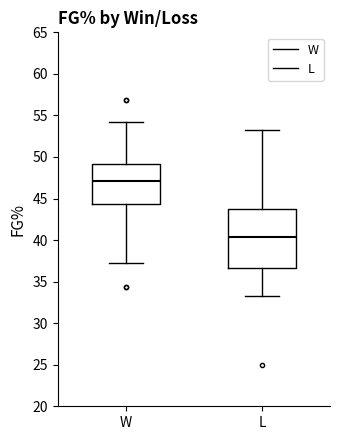

Reading left to right, read every box against the y-axis: the position of its median line, the range the box covers, and the ends of its whiskers. The values are not printed on the chart, so give them approximately, as read against the axis.

W: median 47.0, box 44.5 to 49.0, whiskers 37.5 to 54.0
L: median 40.5, box 36.5 to 44.0, whiskers 33.5 to 53.0